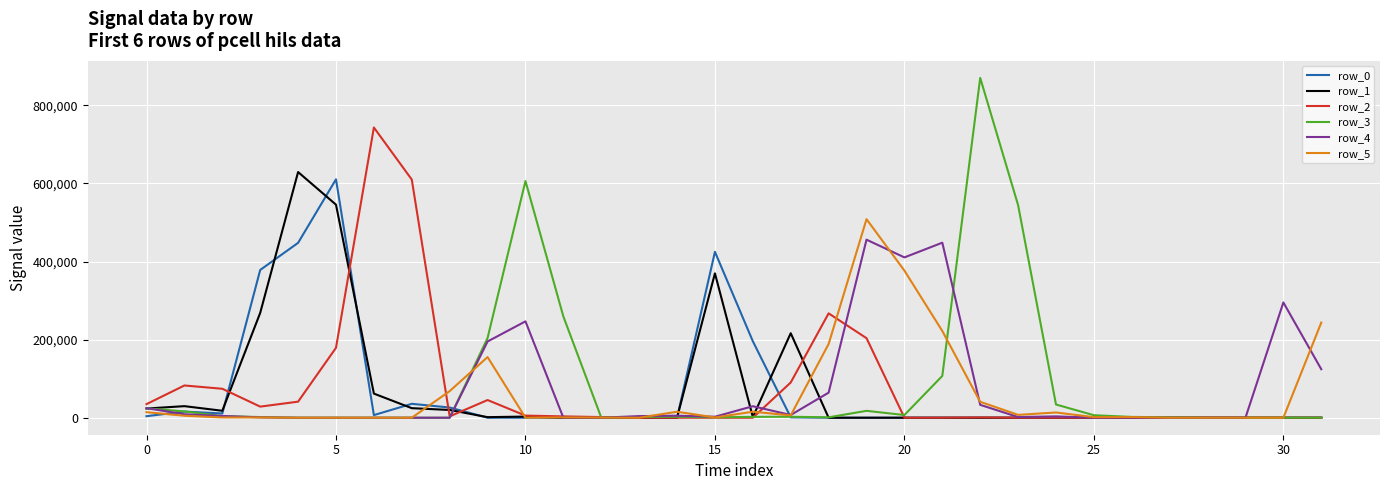

Which series has the widest spread of values?

row_3